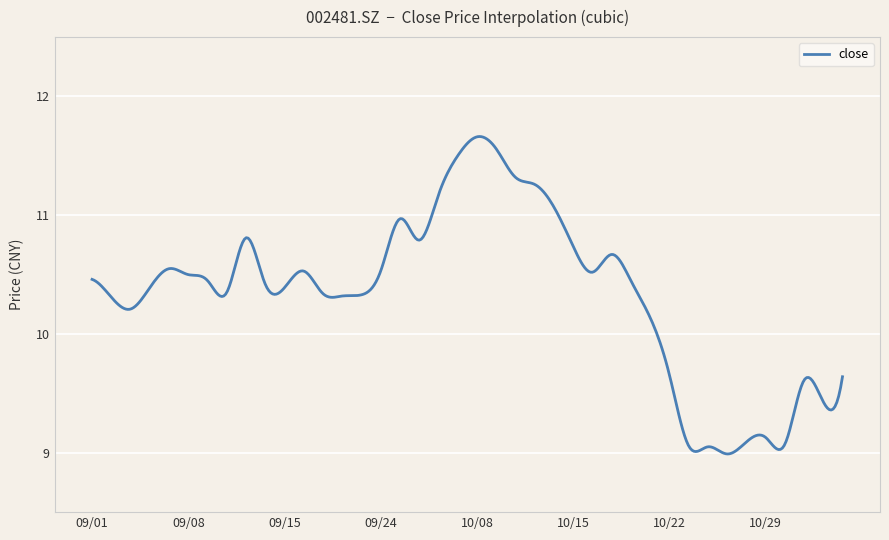

Does the chart have visible grid lines?

Yes